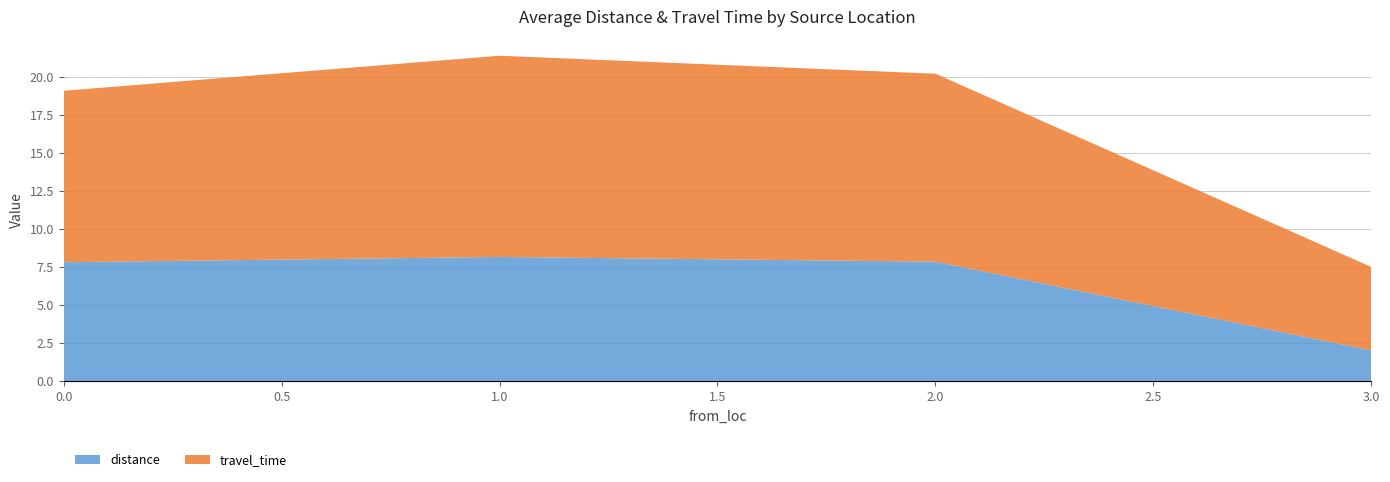

Is it true that distance equals 4.1 at 2.0?

False